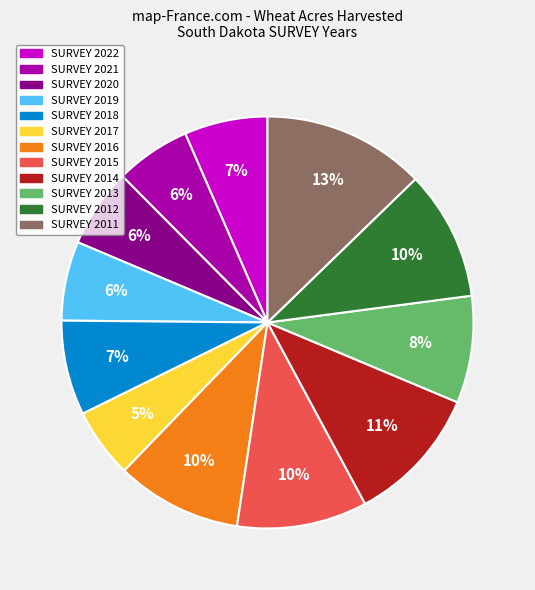

To the nearest percent, what is the average slice percentage?

8%